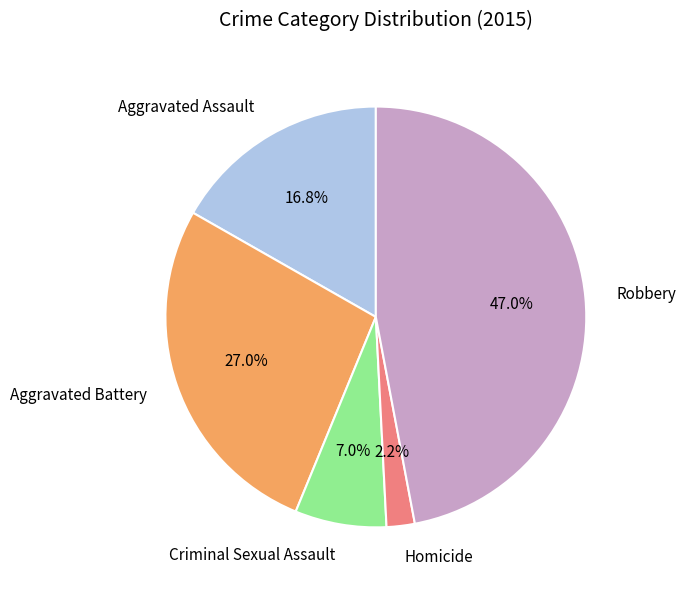

Which has a higher value, Aggravated Assault or Aggravated Battery?

Aggravated Battery